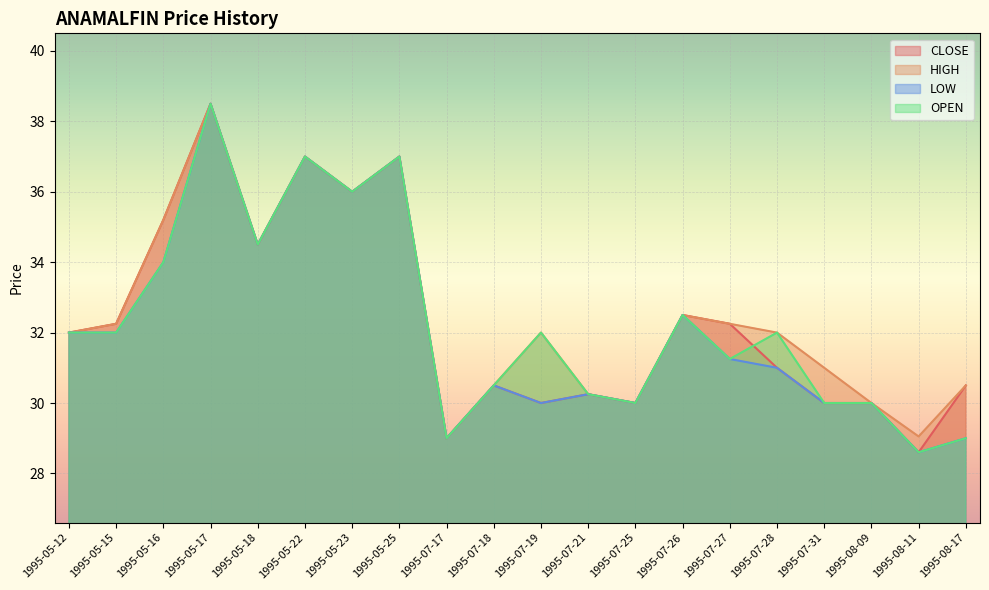

The value of OPEN at 1995-07-25 is 30.0. True or false?

True